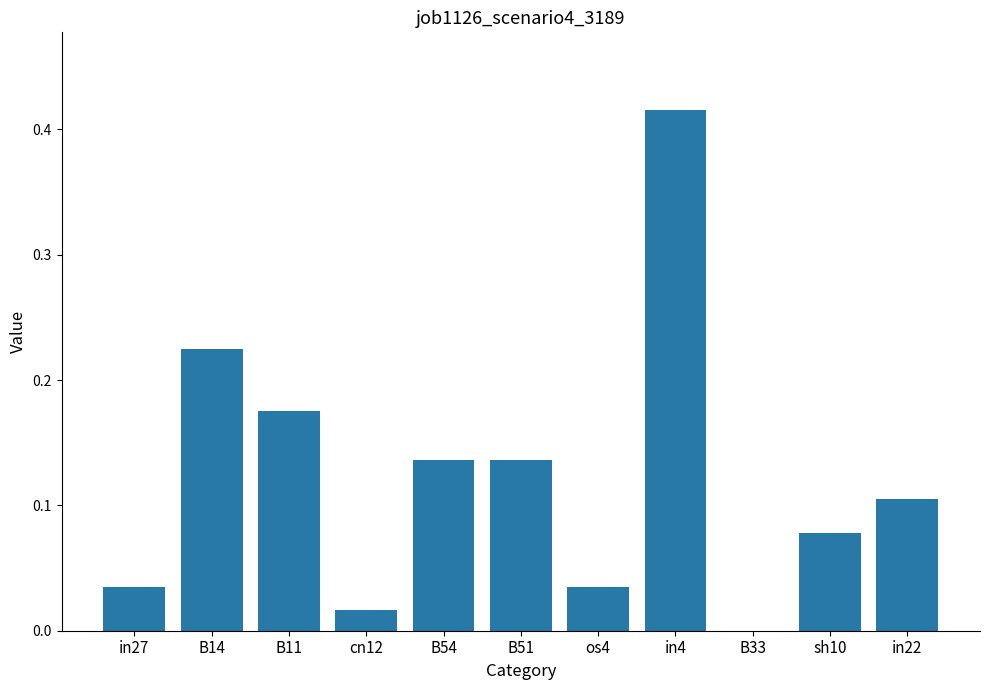

What is the sum of all values?

1.4